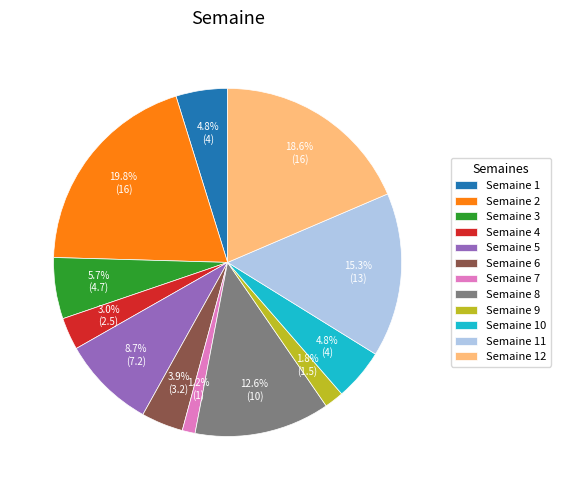

Which has a higher value, Semaine 3 or Semaine 7?

Semaine 3